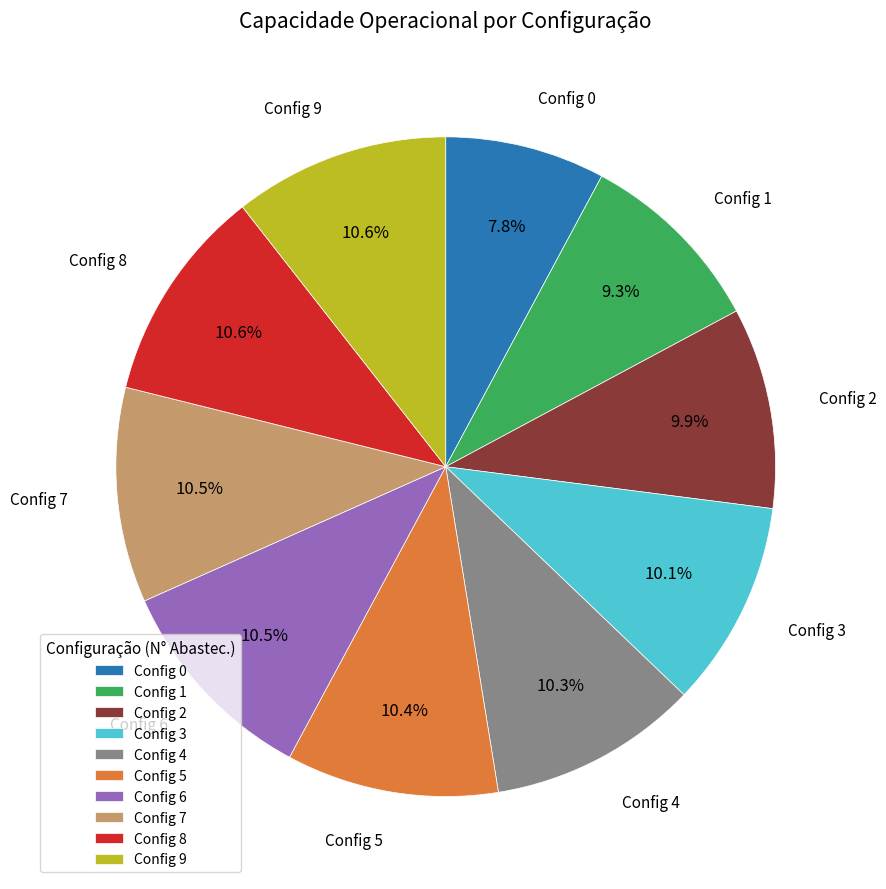

Which slice is the smallest?

Config 0